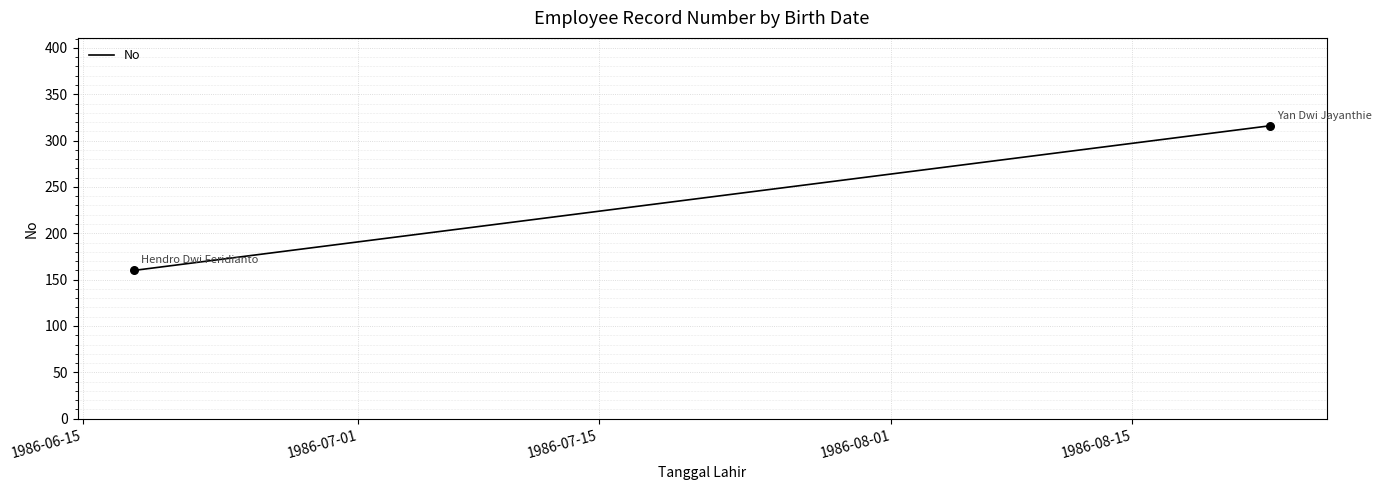

What is the range of Y values (max minus min)?

156